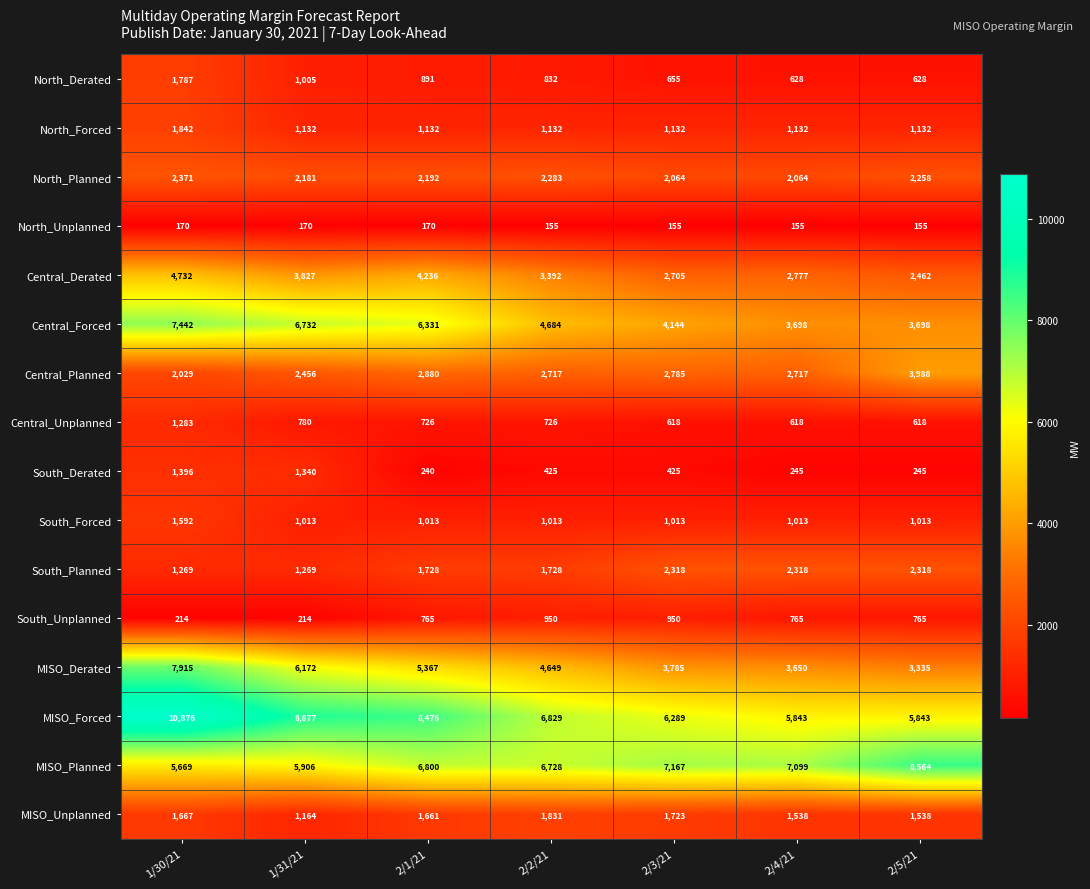

List the series in order of their peak value, lowest first.

North_Unplanned, South_Unplanned, Central_Unplanned, South_Derated, South_Forced, North_Derated, MISO_Unplanned, North_Forced, South_Planned, North_Planned, Central_Planned, Central_Derated, Central_Forced, MISO_Derated, MISO_Planned, MISO_Forced